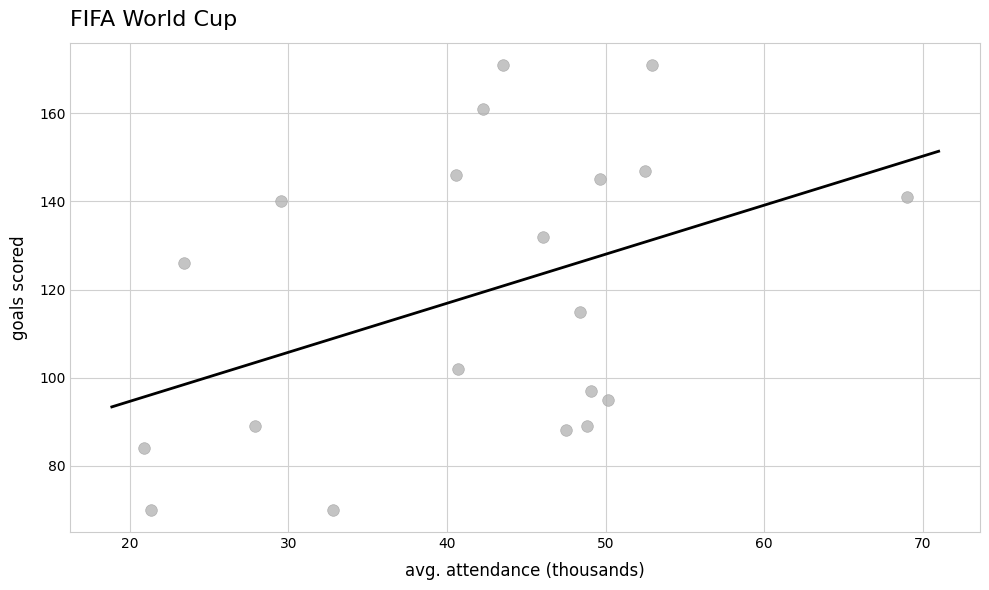

What is the range of Y values (max minus min)?

101